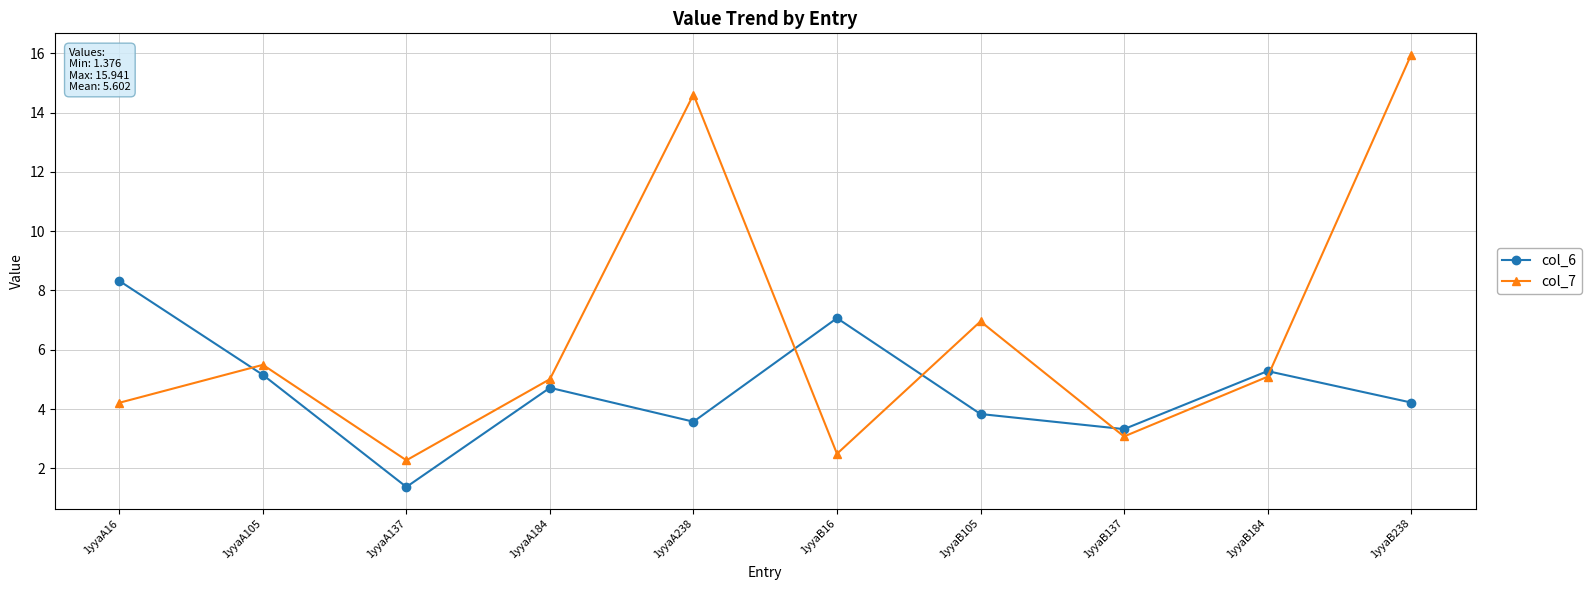

Where do col_6 and col_7 first cross each other?

1yyaA16 and 1yyaA105